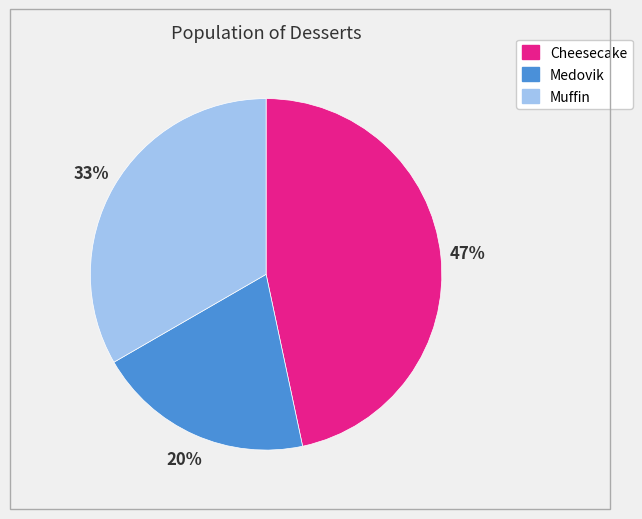

Does any single category account for the majority?

No